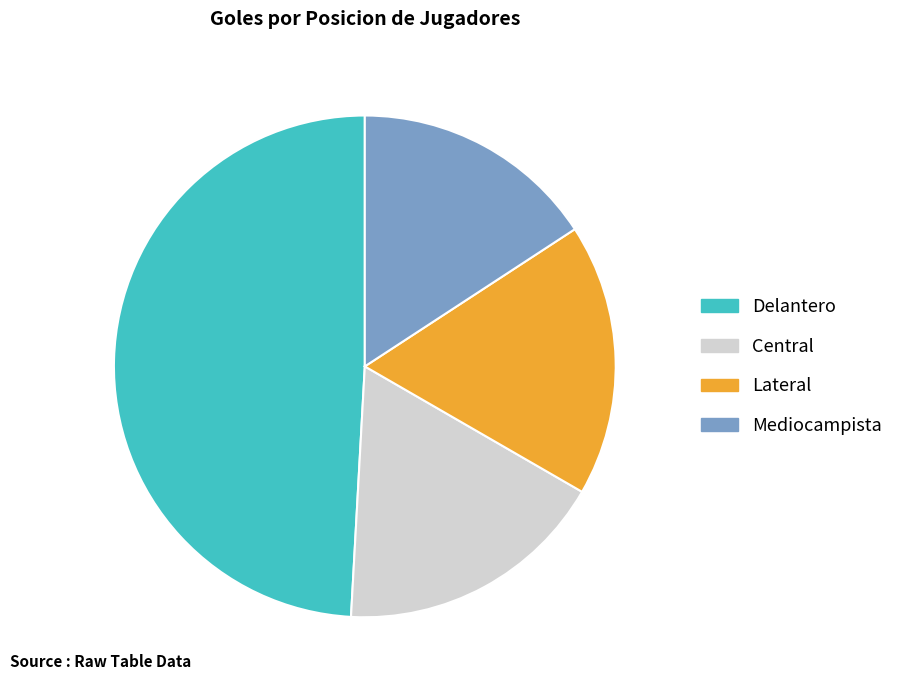

How many slices are in this pie chart?

4